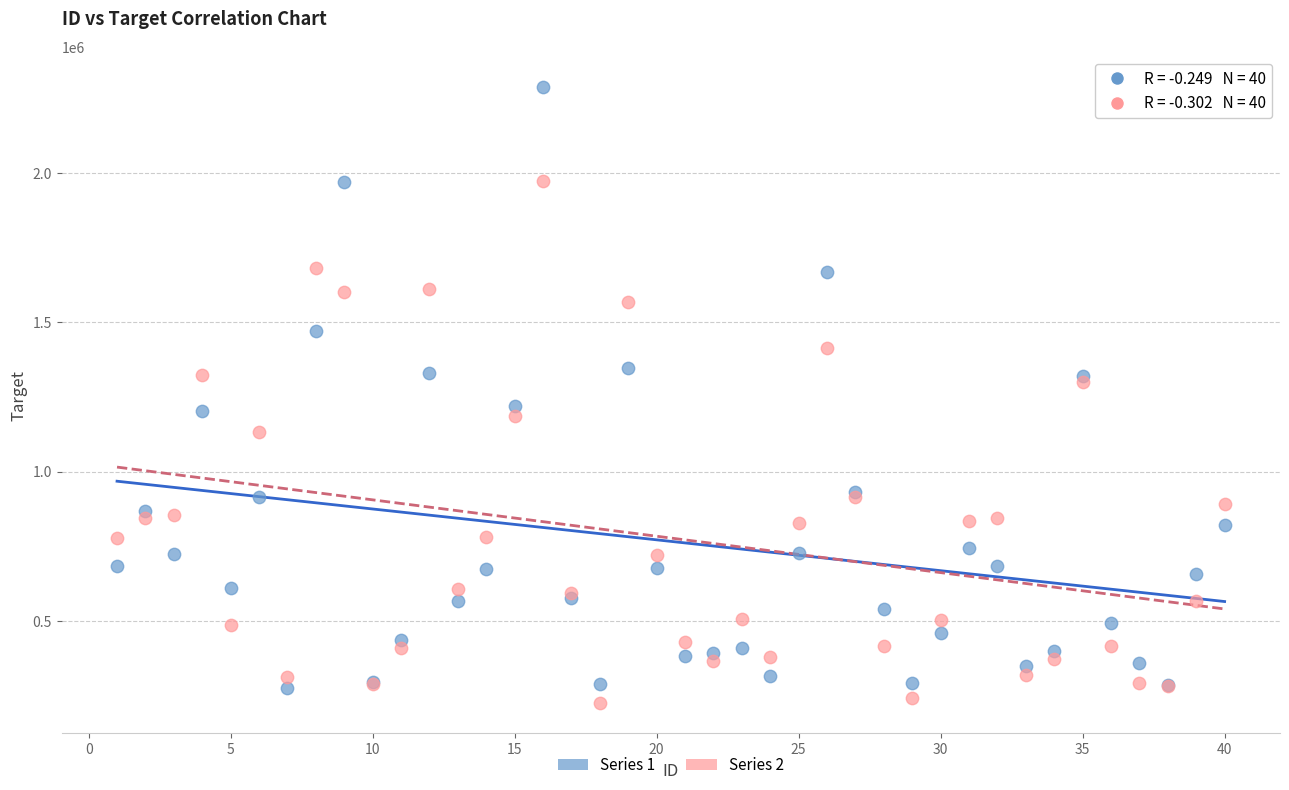

What are all the series names shown in the legend?

Series 1, Series 2